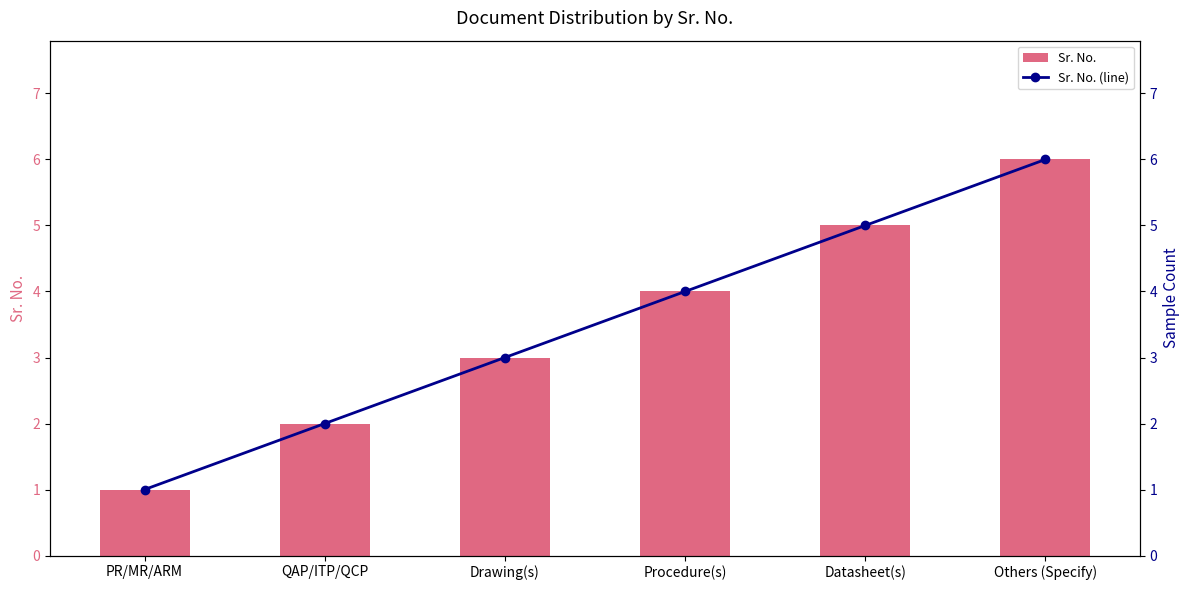

What is the approximate value of Sr. No. at Procedure(s)?

4